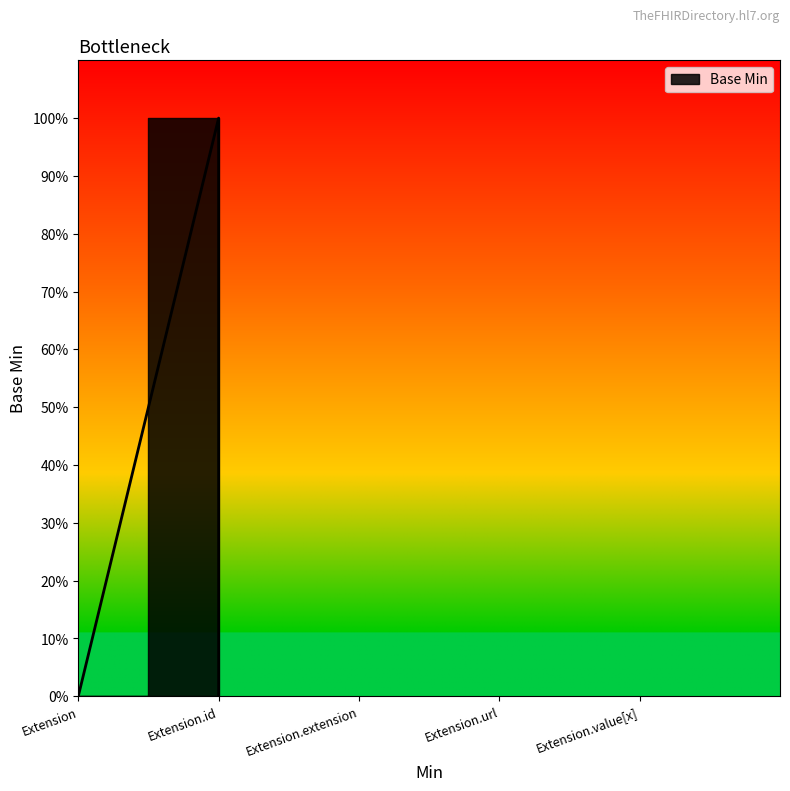

How many lines are shown in the chart?

1